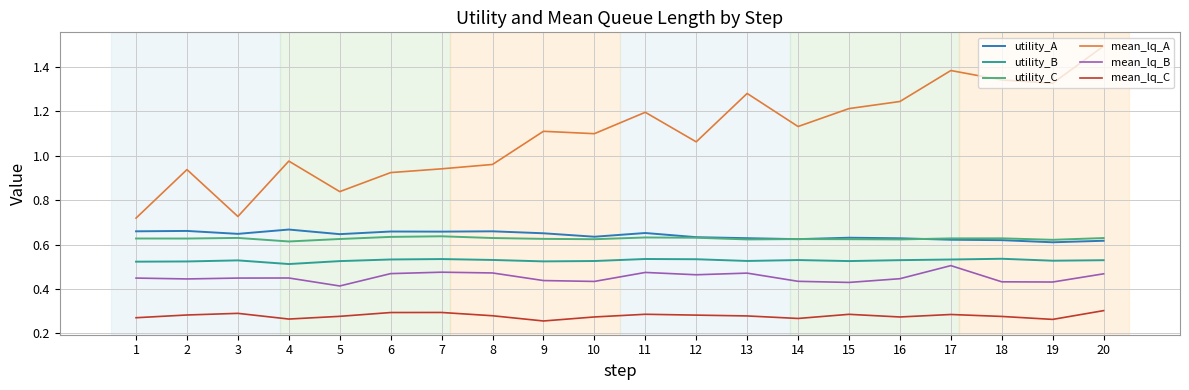

Between 1 and 16, which series saw the biggest shift?

mean_lq_A